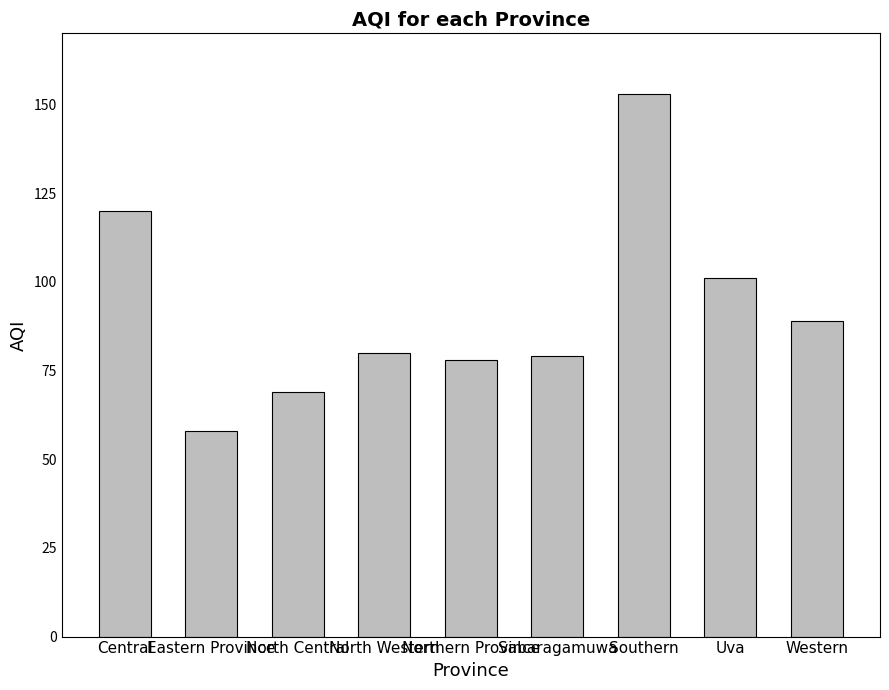

How many categories are shown in the chart?

9